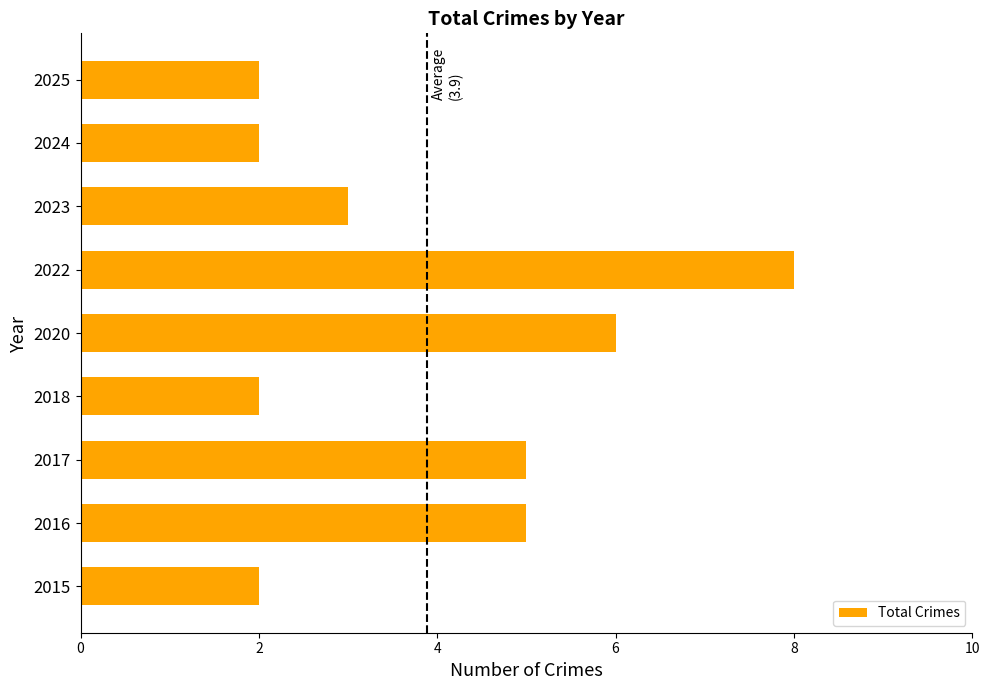

What is the difference between the values at 2025 and 2020?

4